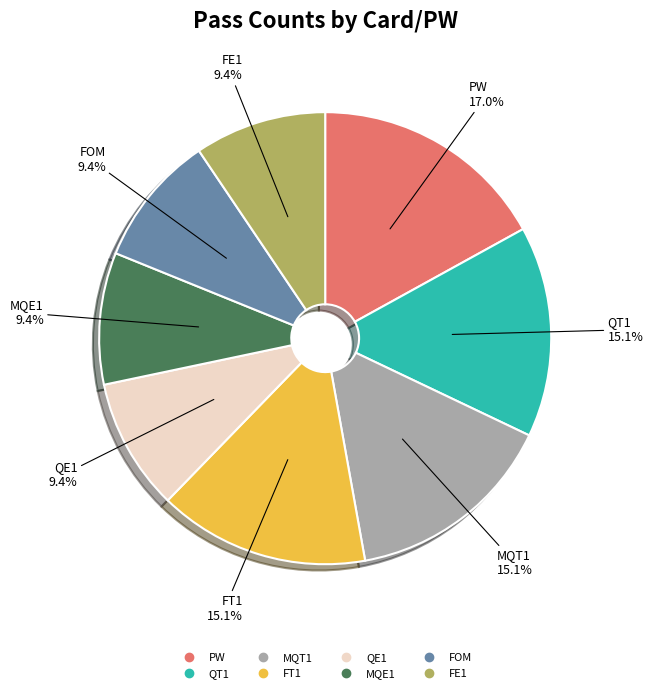

Which slice is the largest?

PW